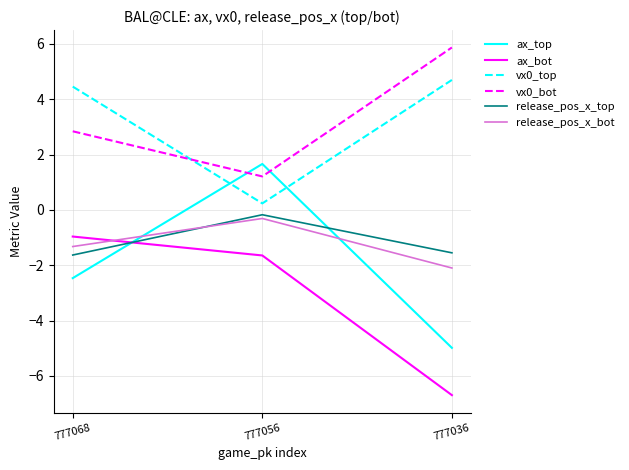

Does the chart have visible grid lines?

Yes